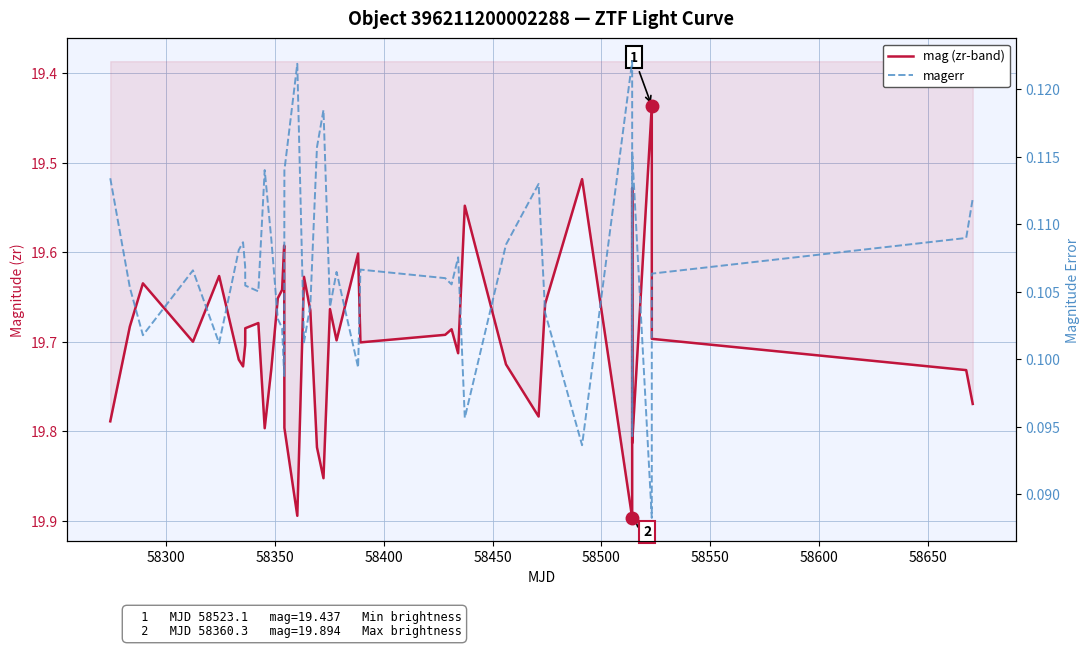

At how many categories does at least one series exceed 4?

40